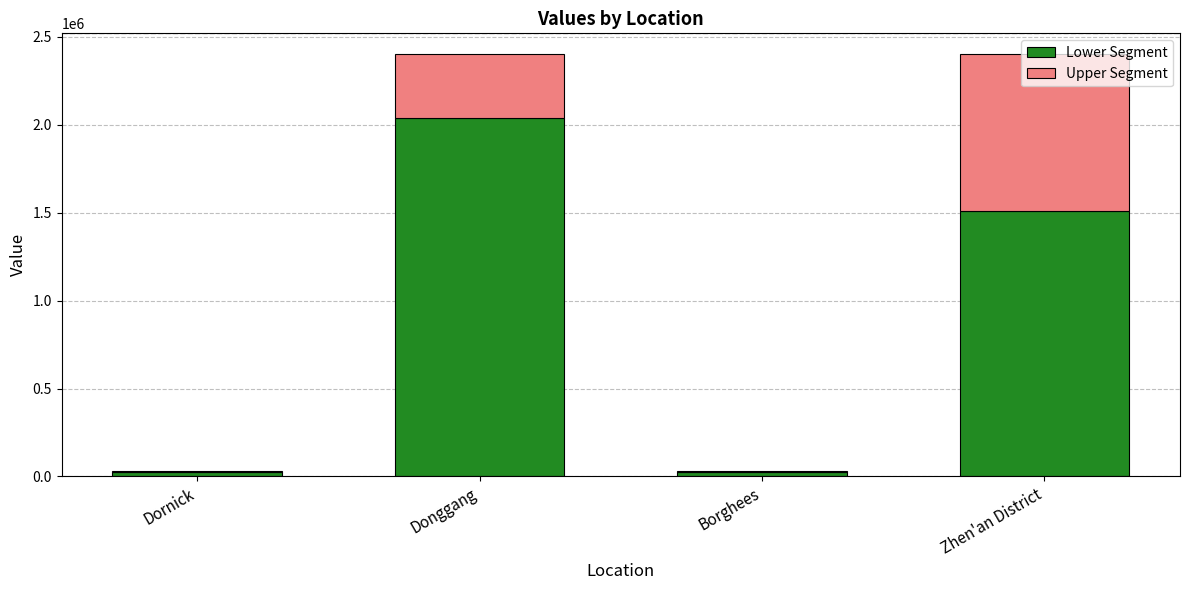

At which label is Lower Segment closest to 1031991?

Zhen'an District